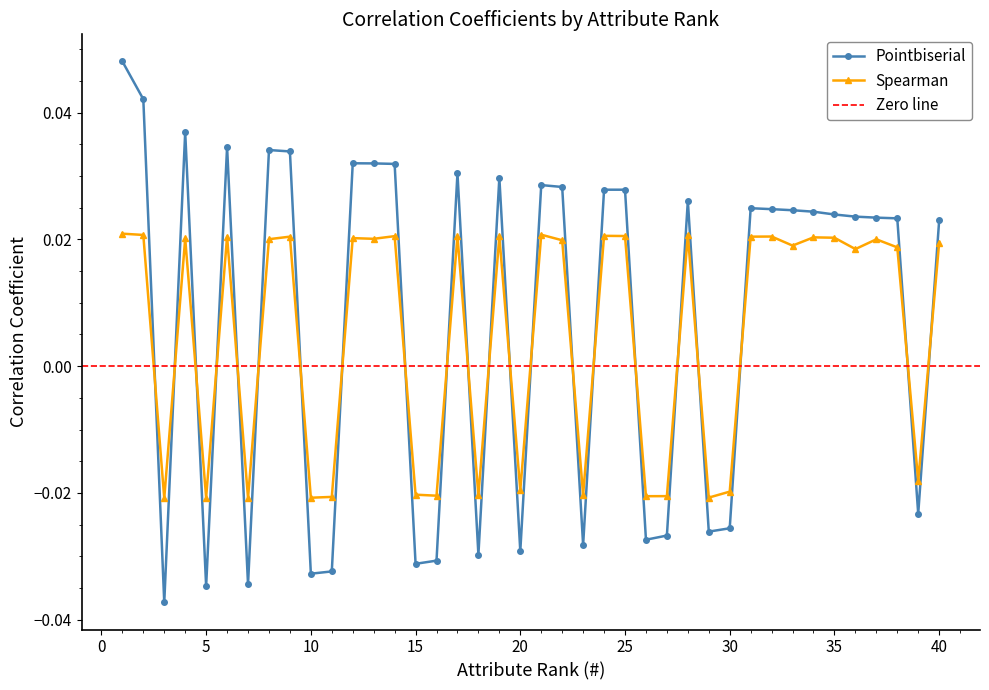

The value of Pointbiserial at 5 is -0.0. True or false?

False